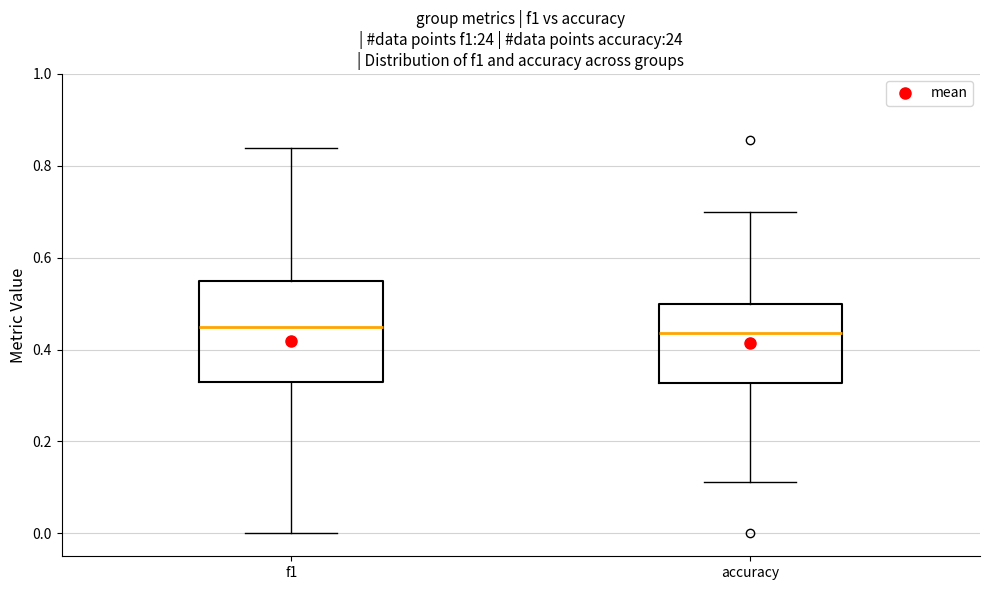

Where is the upper edge of the box for accuracy on the y-axis? The values are not printed on the chart, so give them approximately, as read against the axis.

0.50